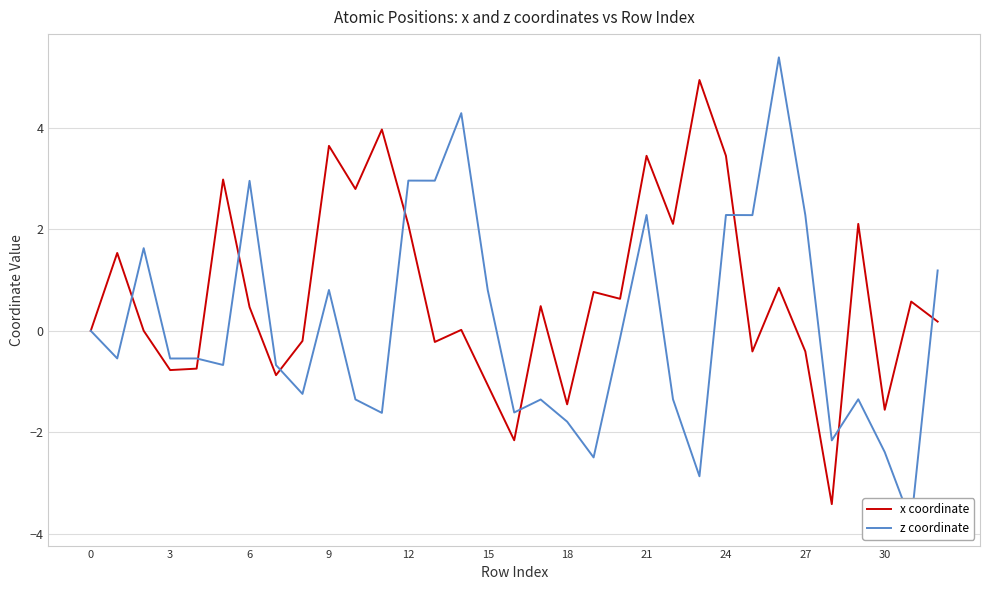

What is the lowest value of the x coordinate series?

-3.4